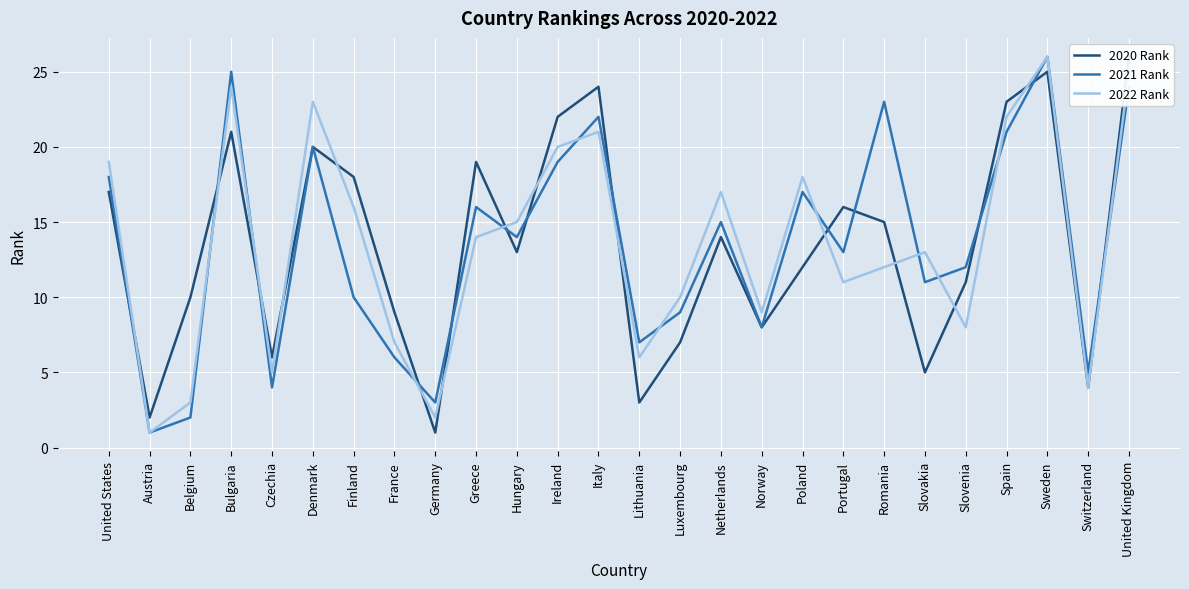

How many data points in 2022 Rank are above 14?

12